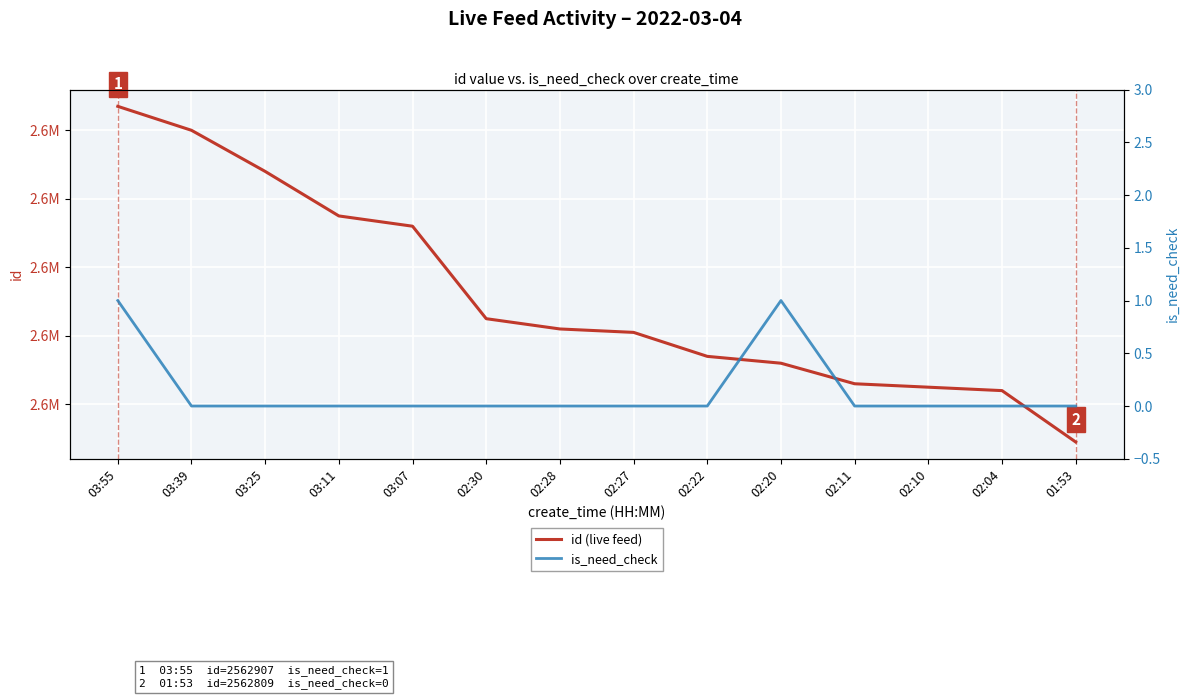

Is it true that id (live feed) equals 919995 at 02:22?

False